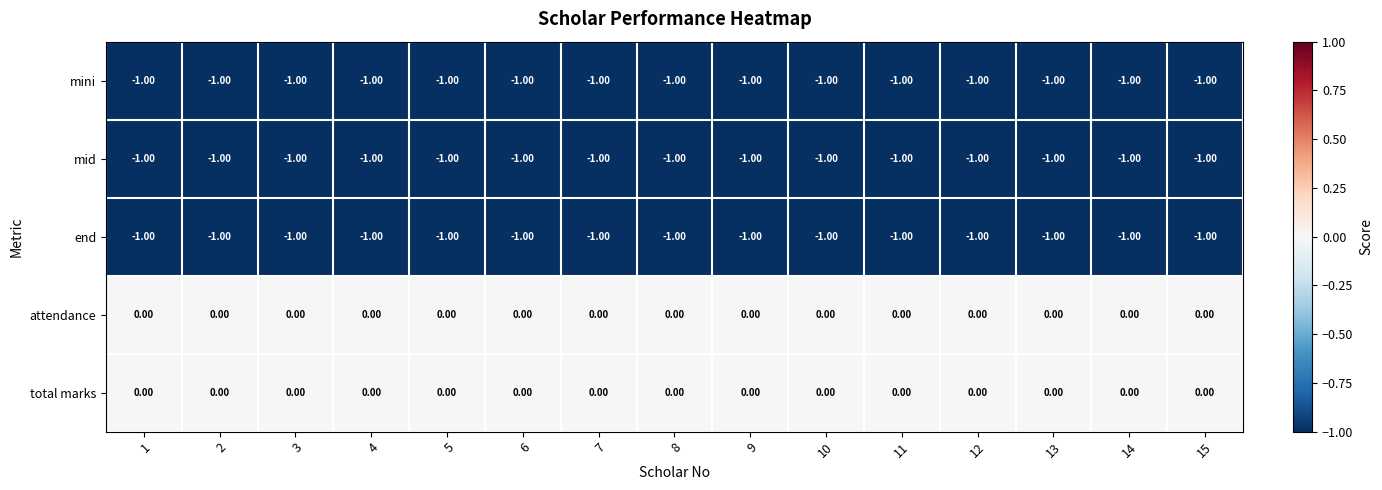

What is the total value across all series at 12?

-3